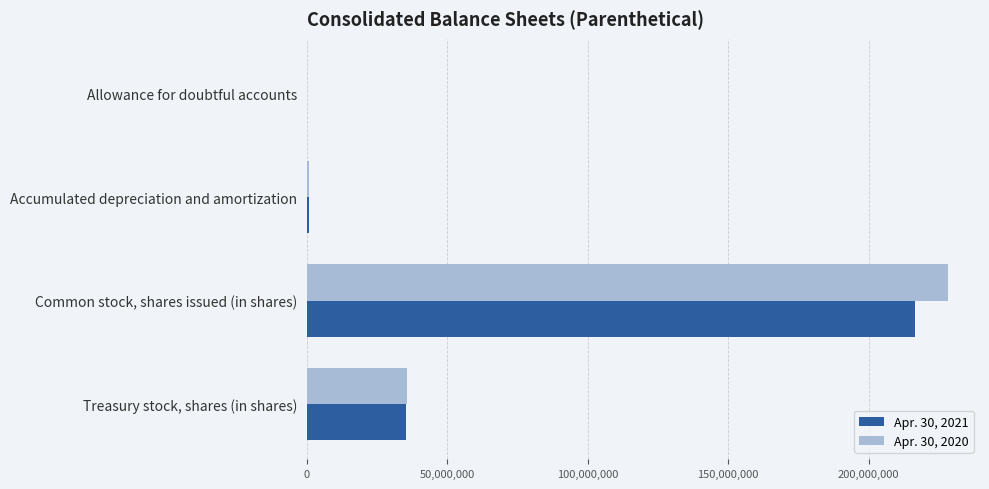

Which category has the highest value across all series?

Common stock, shares issued (in shares)